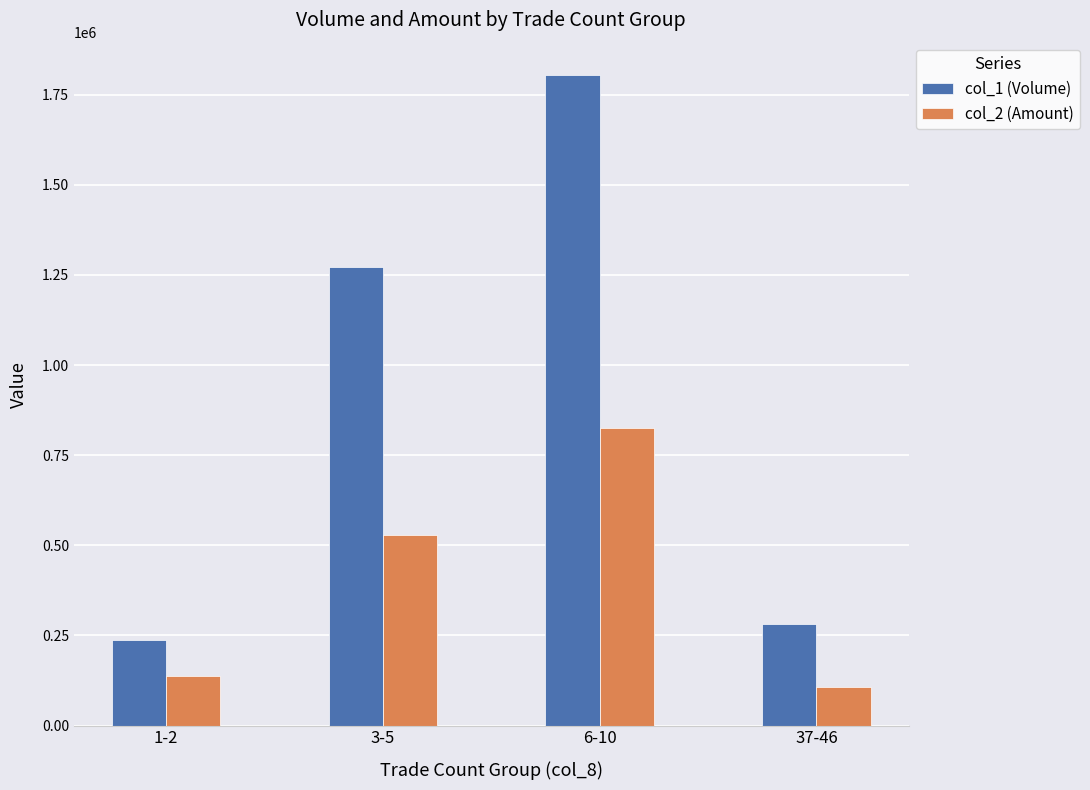

Rank the series by their maximum value, from highest to lowest.

col_1 (Volume), col_2 (Amount)